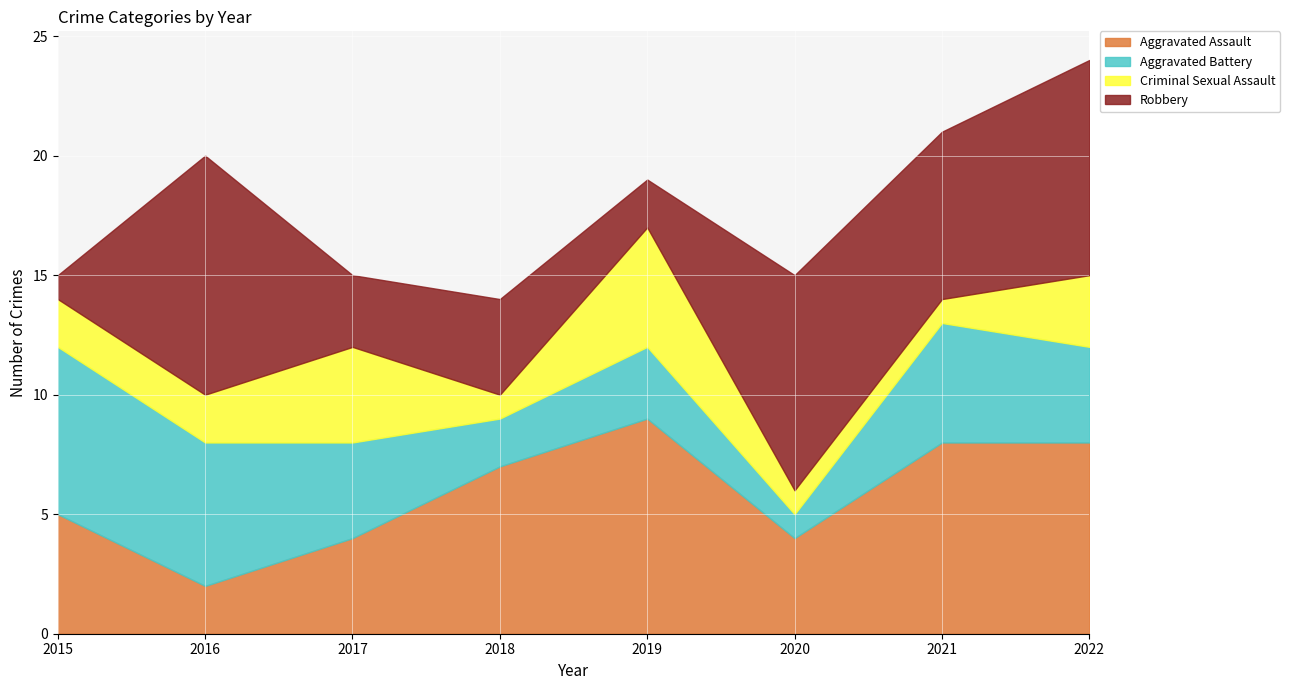

What is the maximum value for Robbery?

10